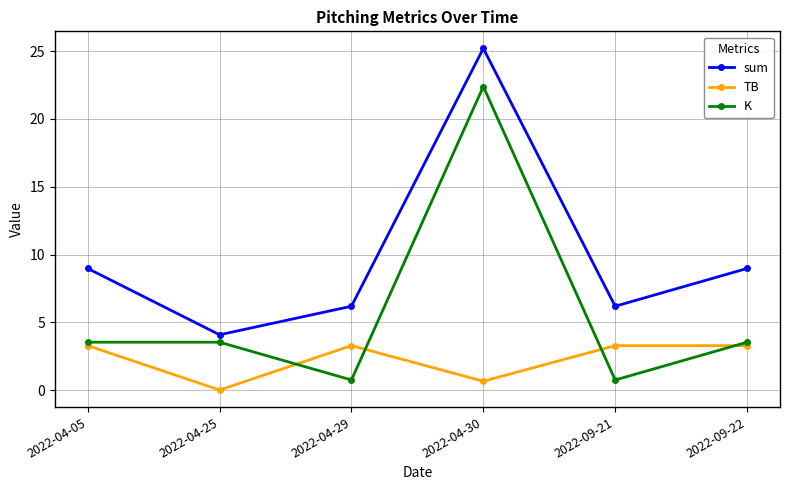

At how many categories does at least one series exceed 19?

1